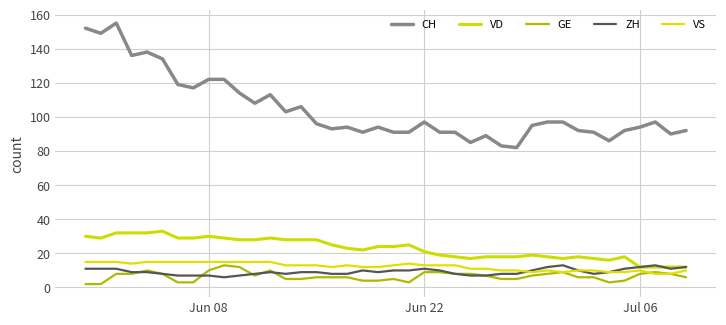

Which series has the largest total across all categories?

CH